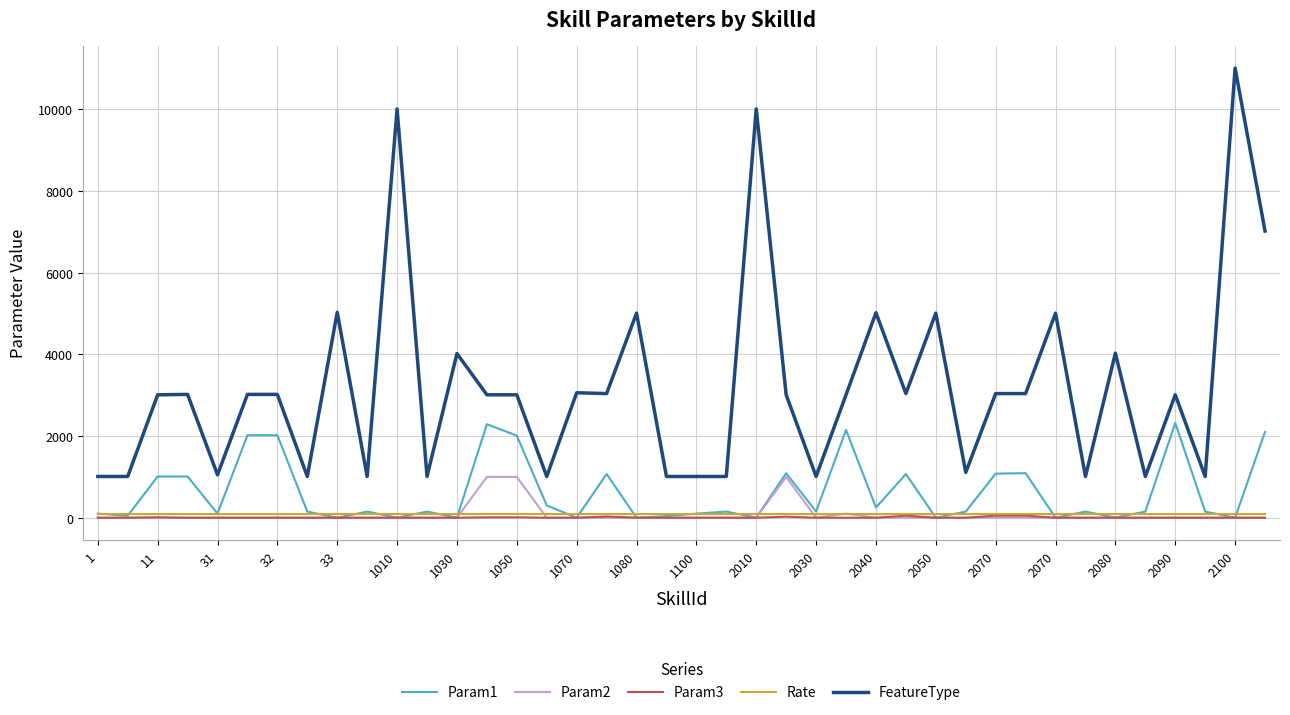

True or false: Param3 and FeatureType cross at least once.

False